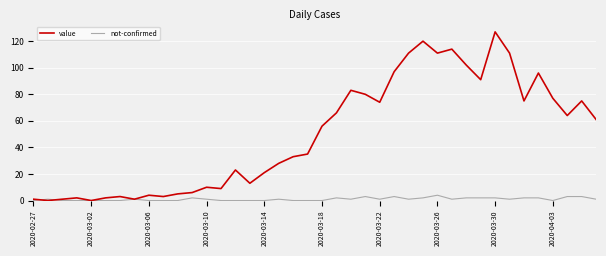

Which series has the largest total across all categories?

value